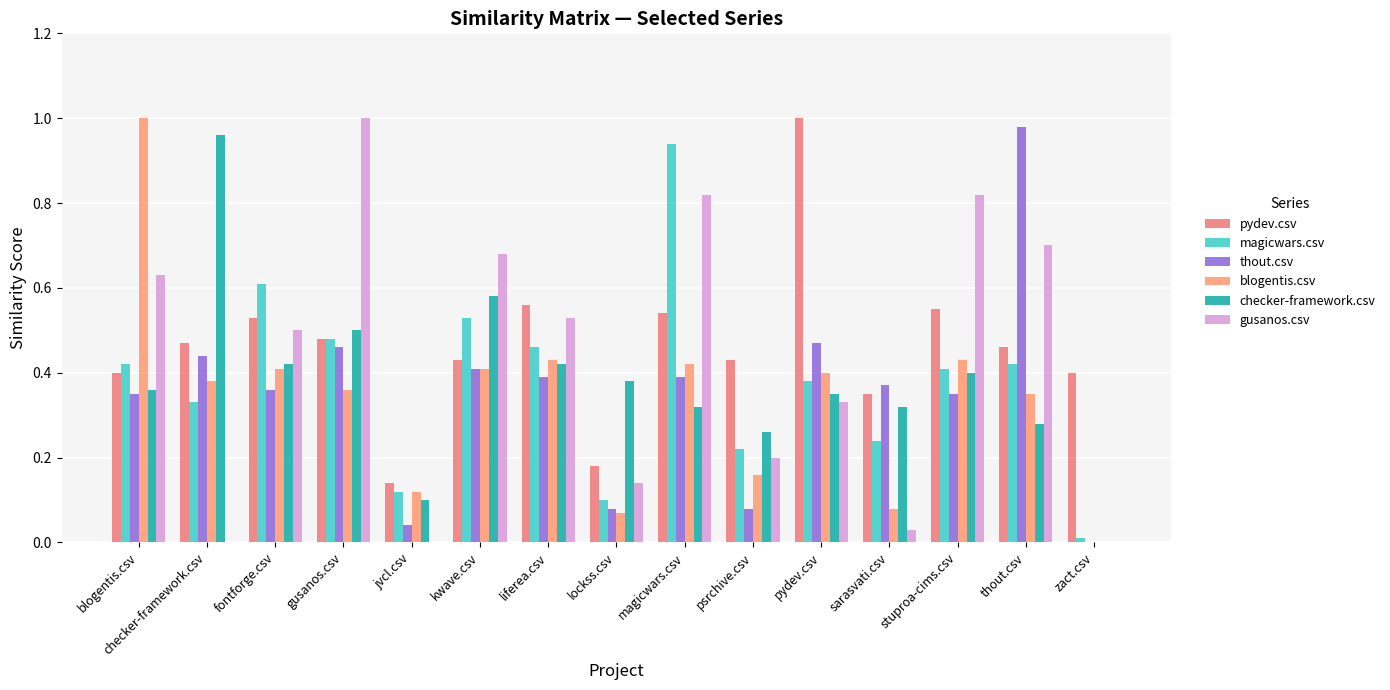

What is the label of the 3rd bar from the left?

fontforge.csv